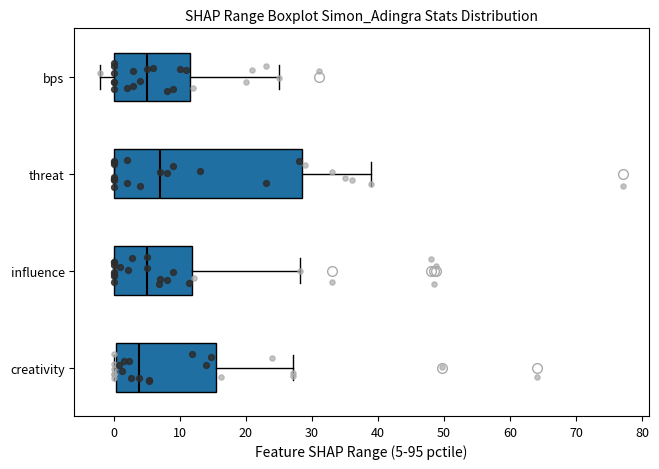

Where does the median line of the box for influence sit on the x-axis? The values are not printed on the chart, so give them approximately, as read against the axis.

5